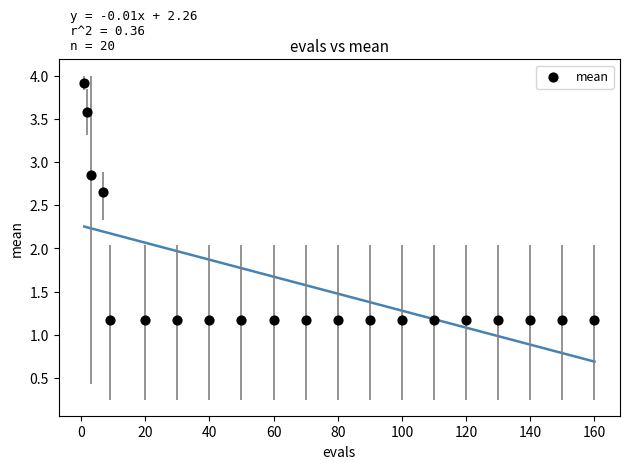

What is the range of Y values (max minus min)?

2.7